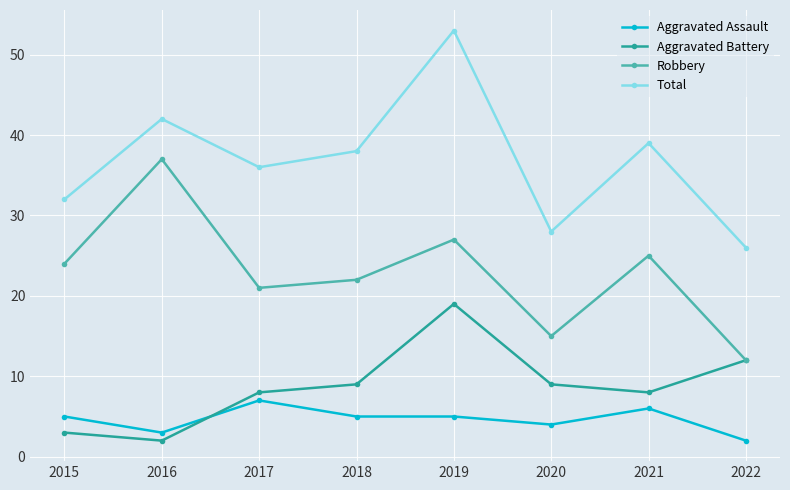

What are all the series names shown in the legend?

Aggravated Assault, Aggravated Battery, Robbery, Total